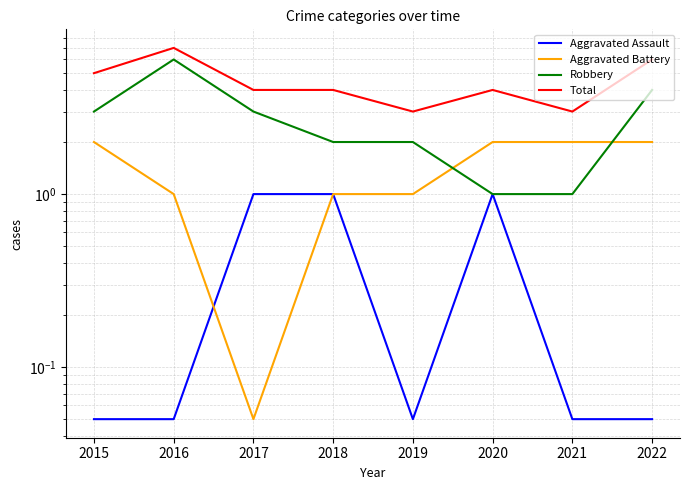

What is the difference between the maximum and minimum values in the Aggravated Assault series?

0.9